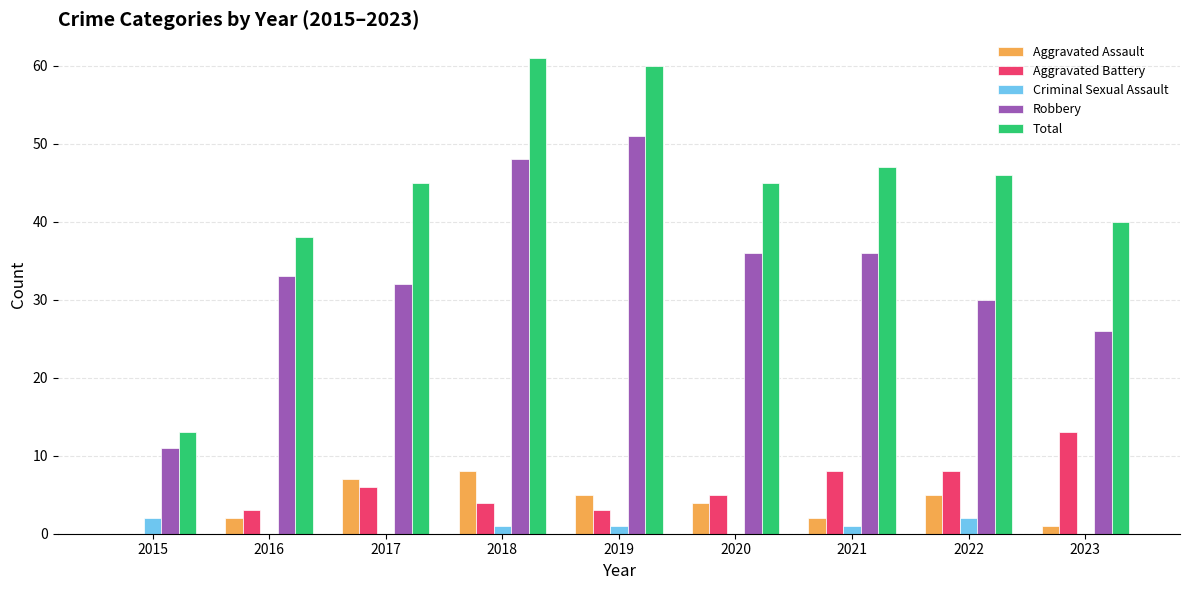

What are all the series names shown in the legend?

Aggravated Assault, Aggravated Battery, Criminal Sexual Assault, Robbery, Total